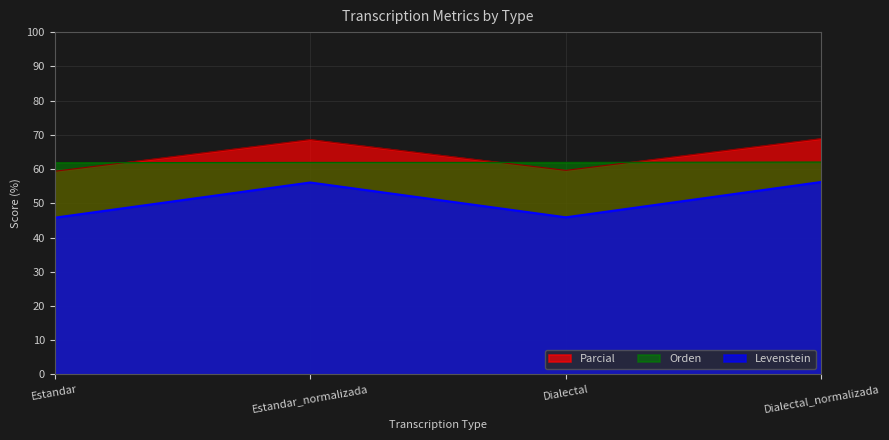

What is the label of the 3rd point from the right?

Estandar_normalizada